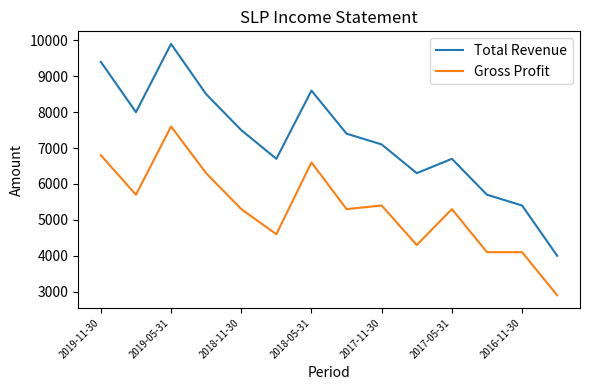

How many distinct data groups are displayed?

2